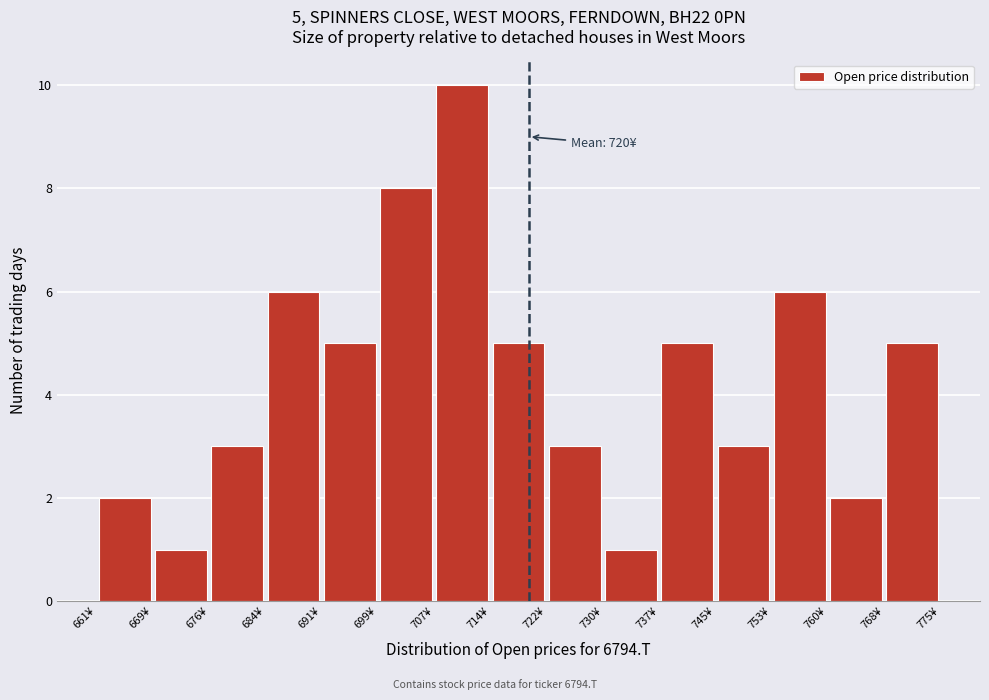

Which range on the x-axis has the tallest bar?

707 to 715